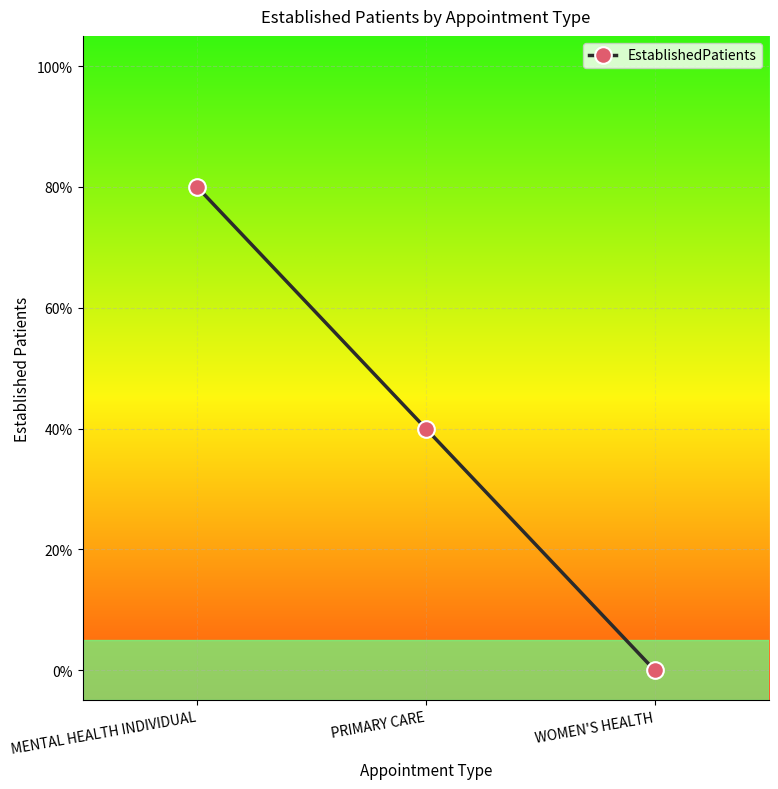

Rank the categories by value from lowest to highest.

WOMEN'S HEALTH, PRIMARY CARE, MENTAL HEALTH INDIVIDUAL